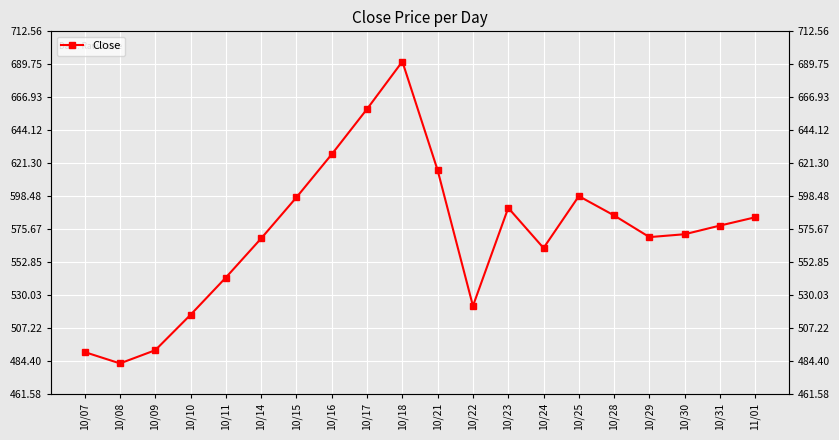

At which category does the chart reach its peak across all series?

10/18